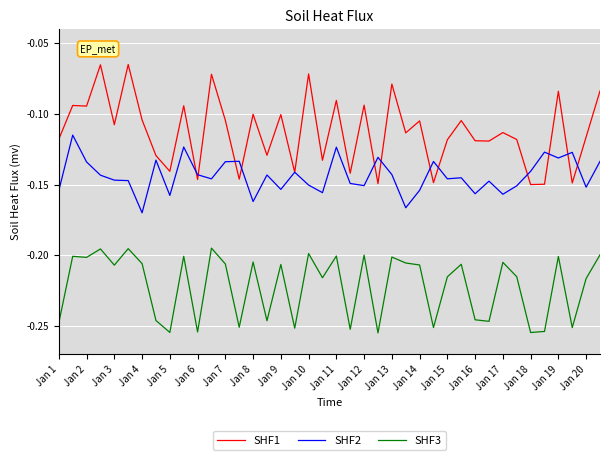

What are all the series names shown in the legend?

SHF1, SHF2, SHF3